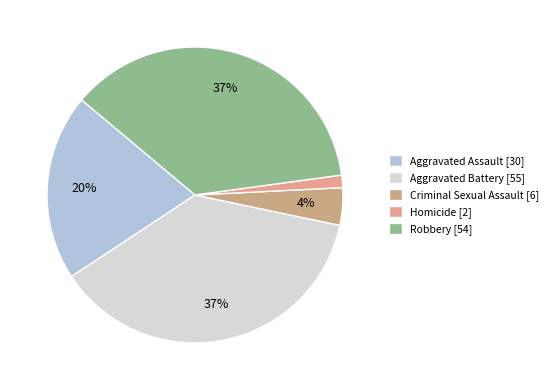

Approximately how many times larger is the value at Robbery compared to Aggravated Assault?

1.8